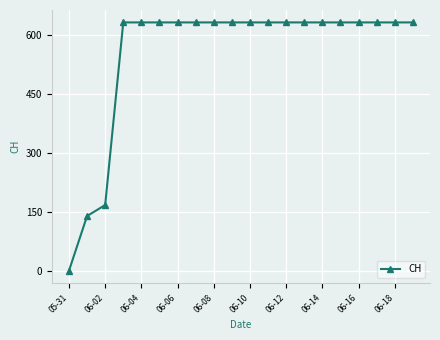

What is the difference between the maximum and minimum values?

631